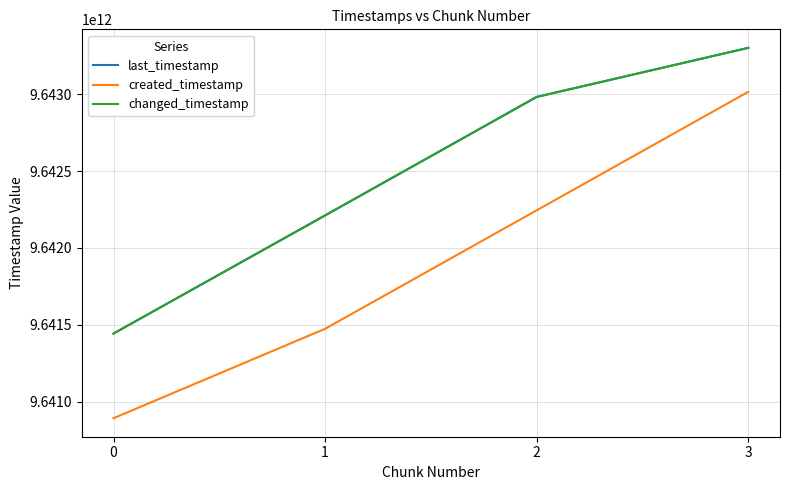

True or false: changed_timestamp and last_timestamp intersect in this chart.

False